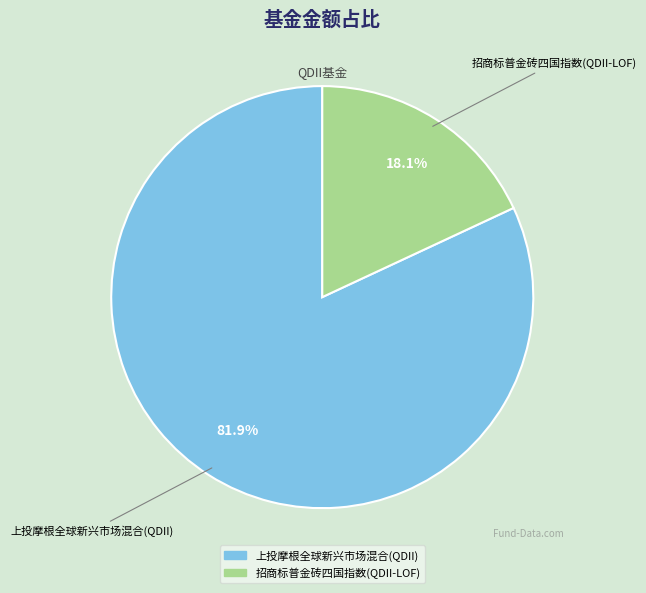

How many segments does this pie chart have?

2